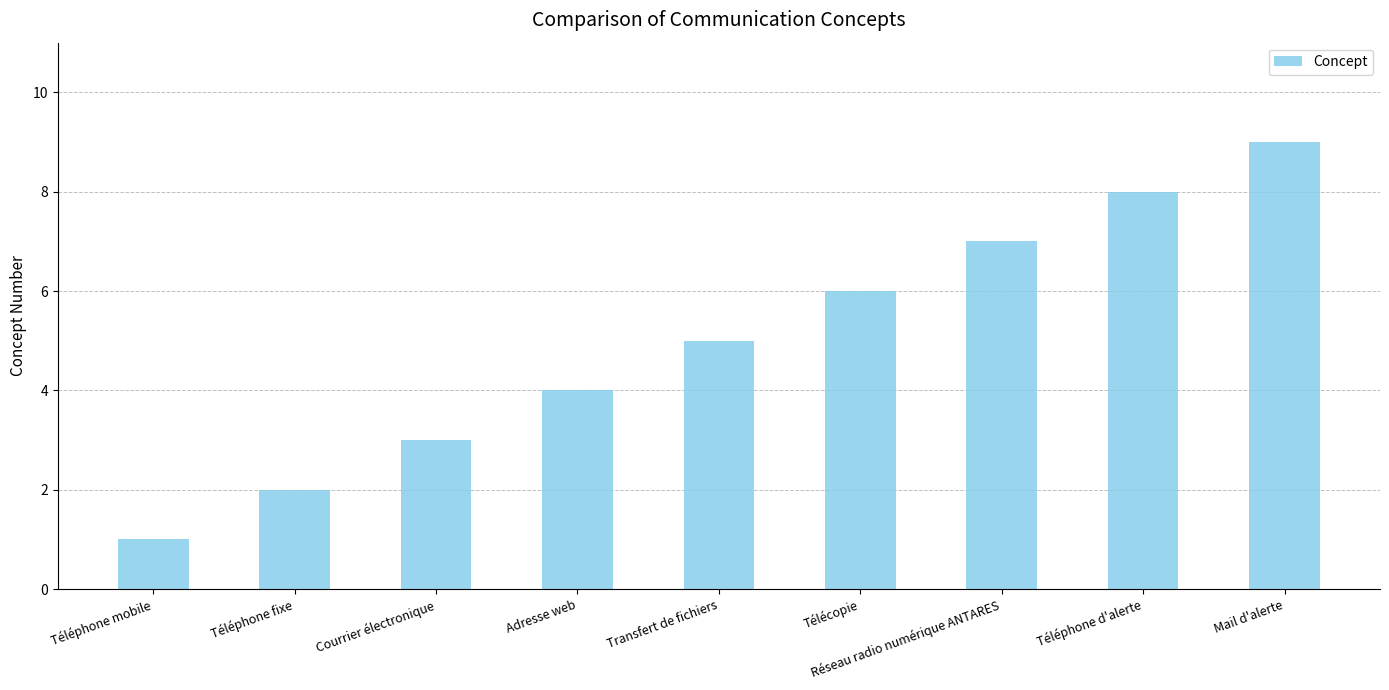

Reading left to right, transcribe all the data shown in this chart.

Téléphone mobile=1	Téléphone fixe=2	Courrier électronique=3	Adresse web=4	Transfert de fichiers=5	Télécopie=6	Réseau radio numérique ANTARES=7	Téléphone d'alerte=8	Mail d'alerte=9